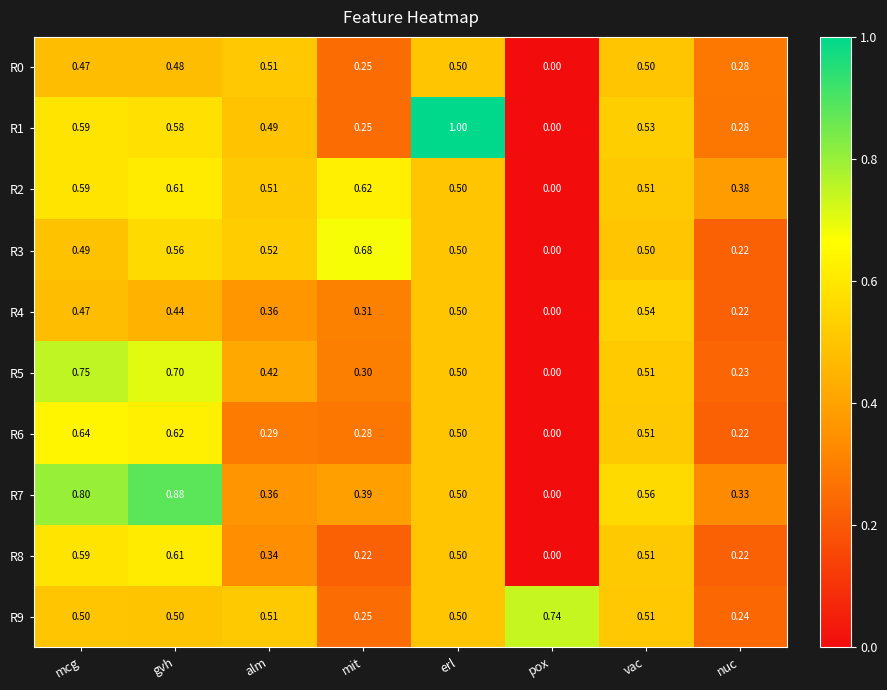

At which label is R0 closest to 0?

pox